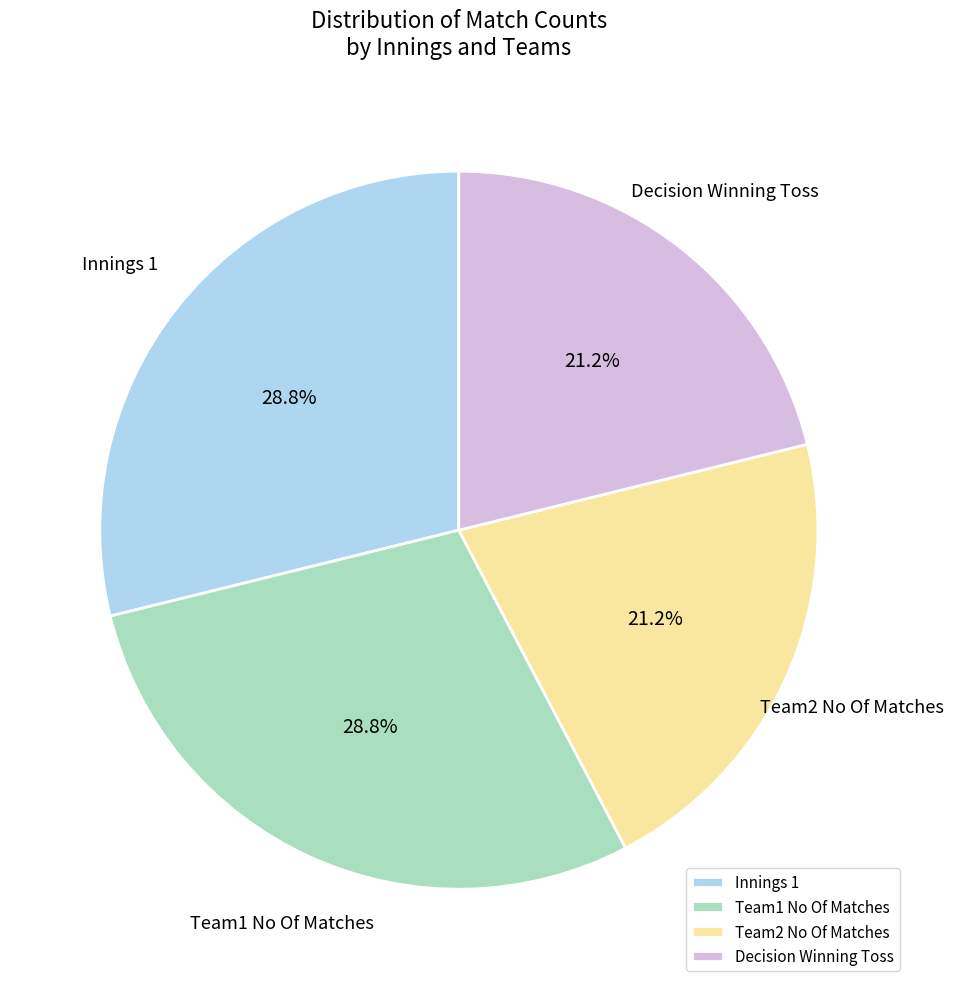

Between Innings 1 and Decision Winning Toss, which is larger?

Innings 1